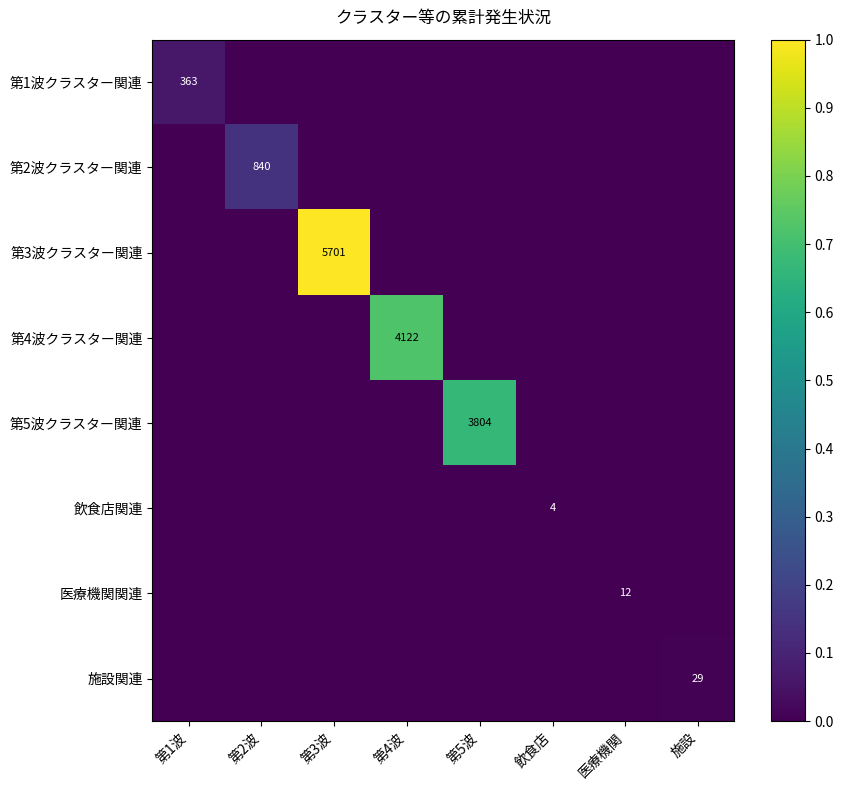

Which series has the largest range (max minus min)?

第3波クラスター関連